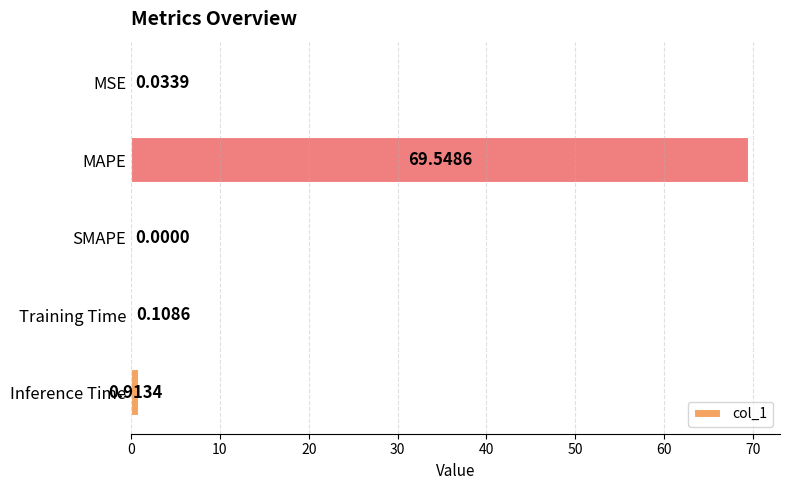

Where is the data nearest to the value 34?

Inference Time